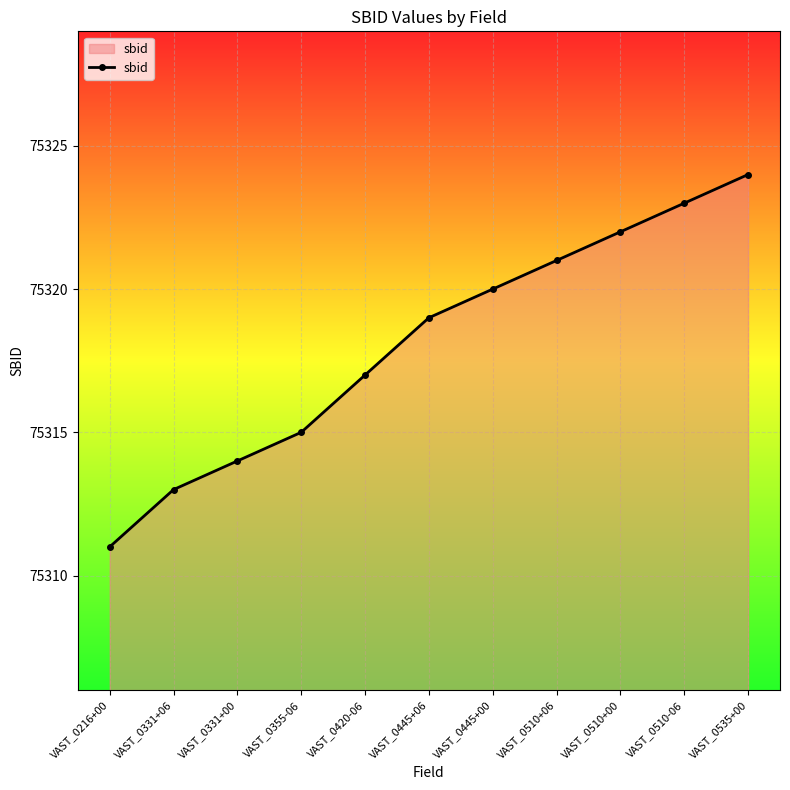

The value at VAST_0331+06 is 75313. True or false?

True